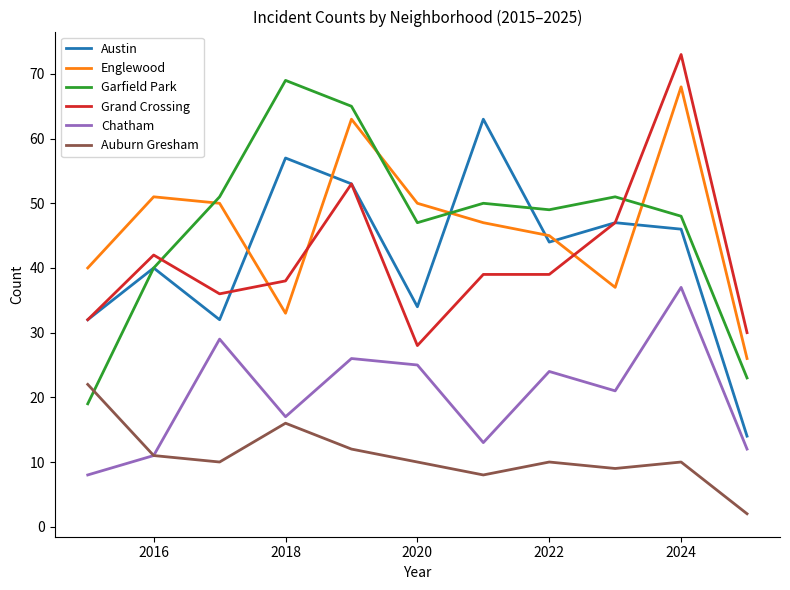

What is the maximum value shown in the chart?

73